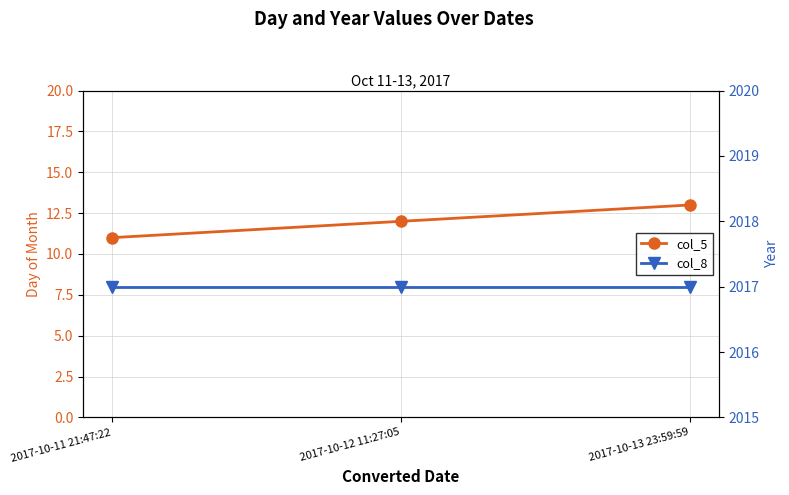

Which series changed the most between 2017-10-11 21:47:22 and 2017-10-13 23:59:59?

col_5